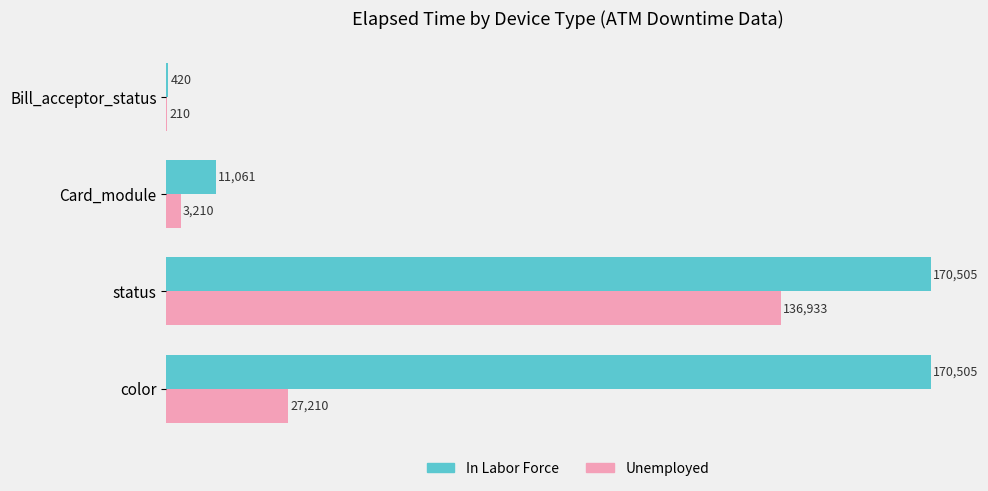

What is the sum of all In Labor Force values?

352491